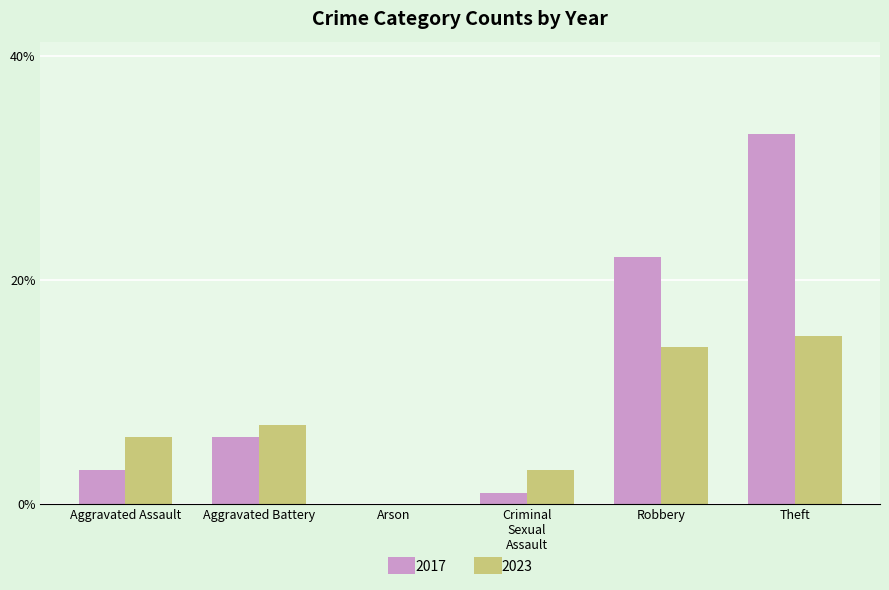

Does the chart contain stacked bars?

No